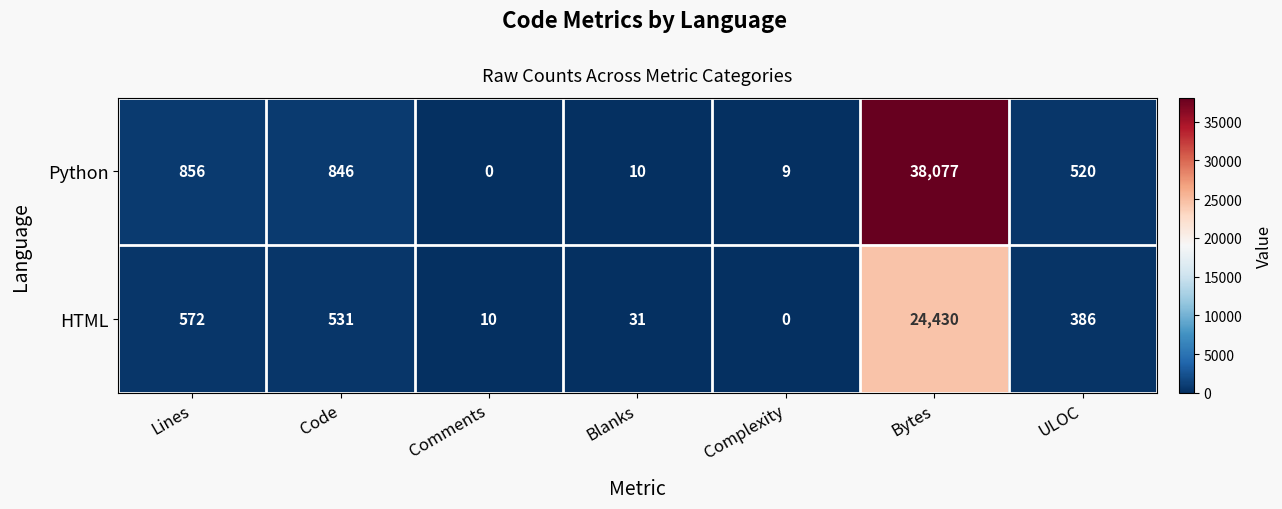

Is it true that Python equals 38077 at Bytes?

True